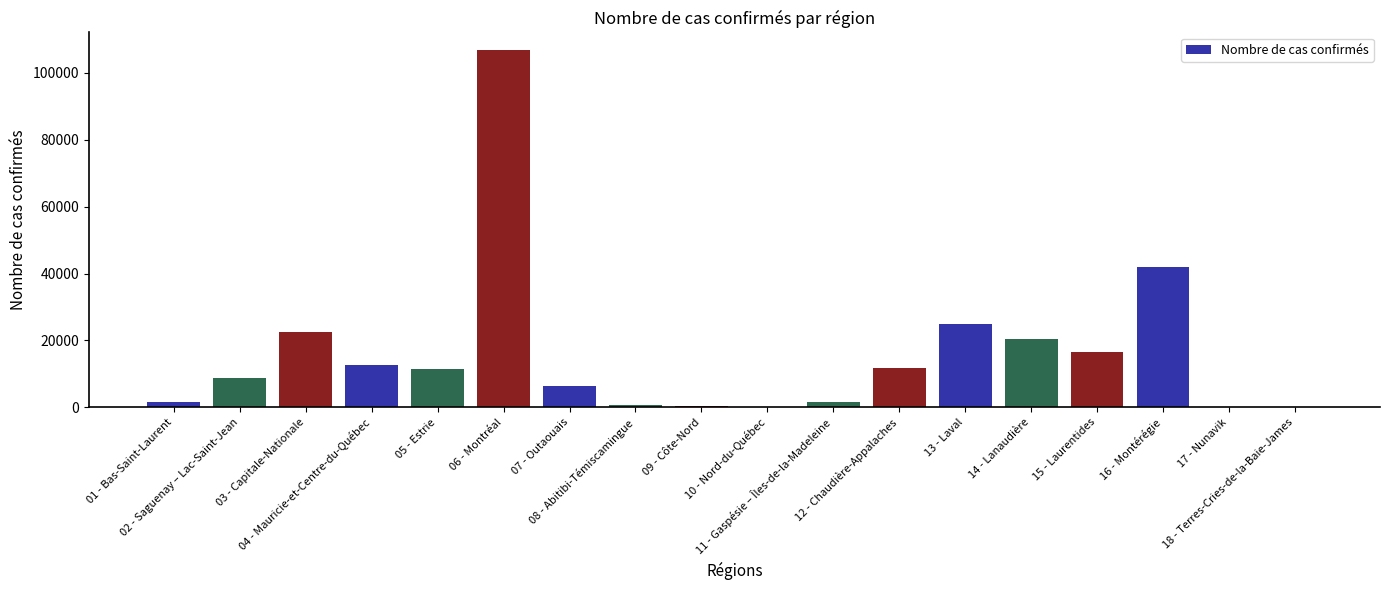

At which label does the data first exceed 11585?

03 - Capitale-Nationale